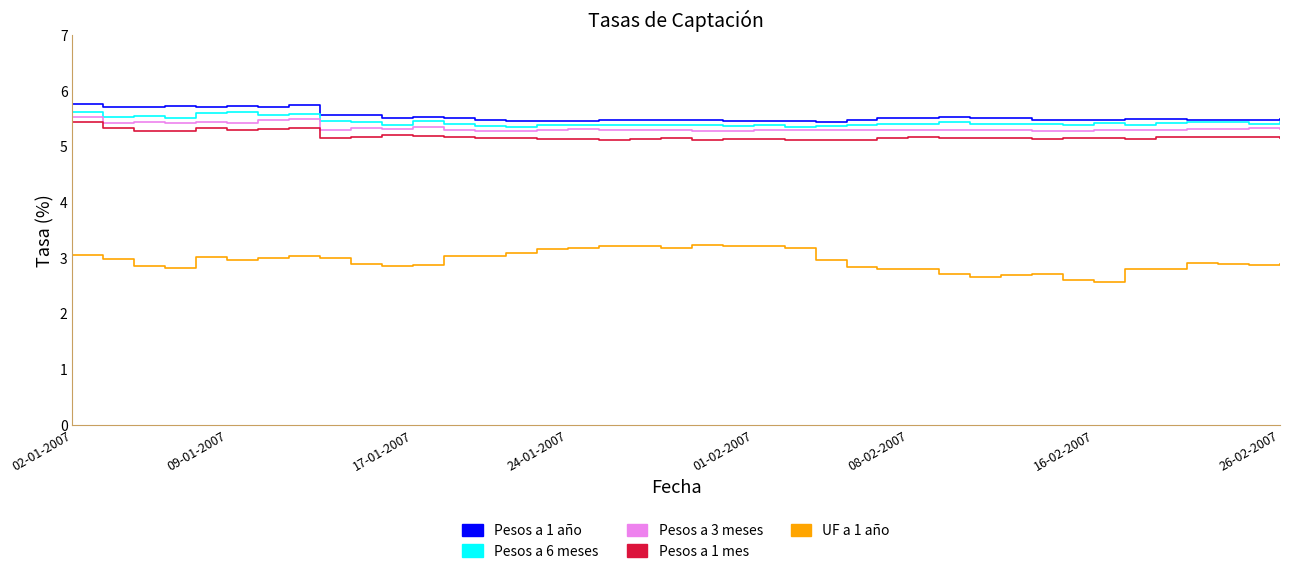

Which series has the widest spread of values?

UF a 1 año